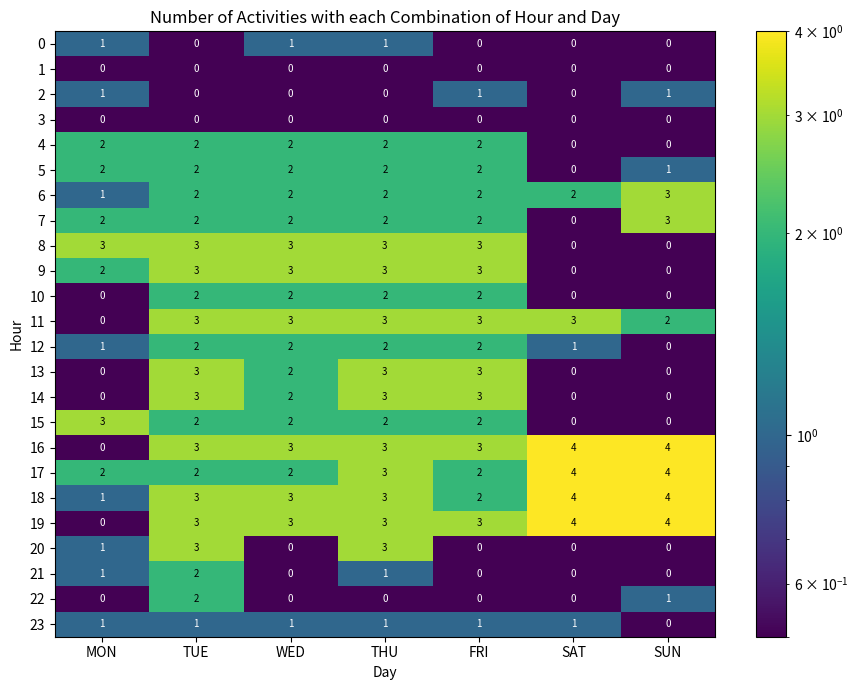

True or false: 20 has a value of 3 at TUE.

True